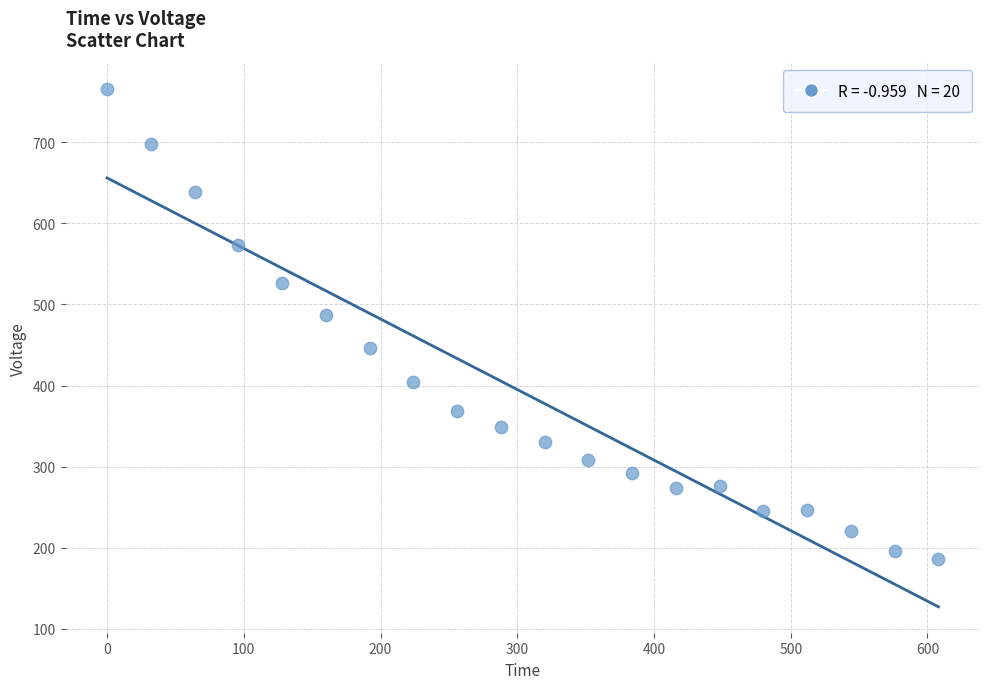

What Y value in the scatter plot is closest to 475?

486.7